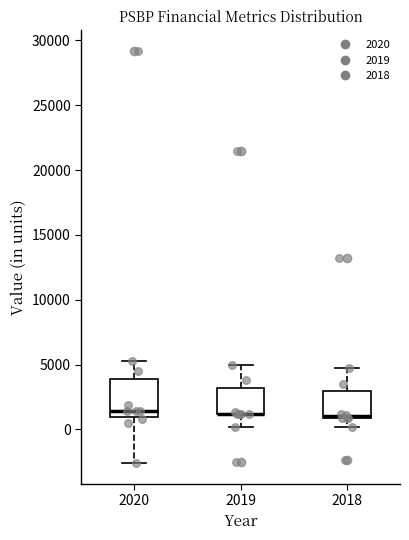

Where is the lower edge of the box at x = 2018 on the y-axis? The values are not printed on the chart, so give them approximately, as read against the axis.

1000